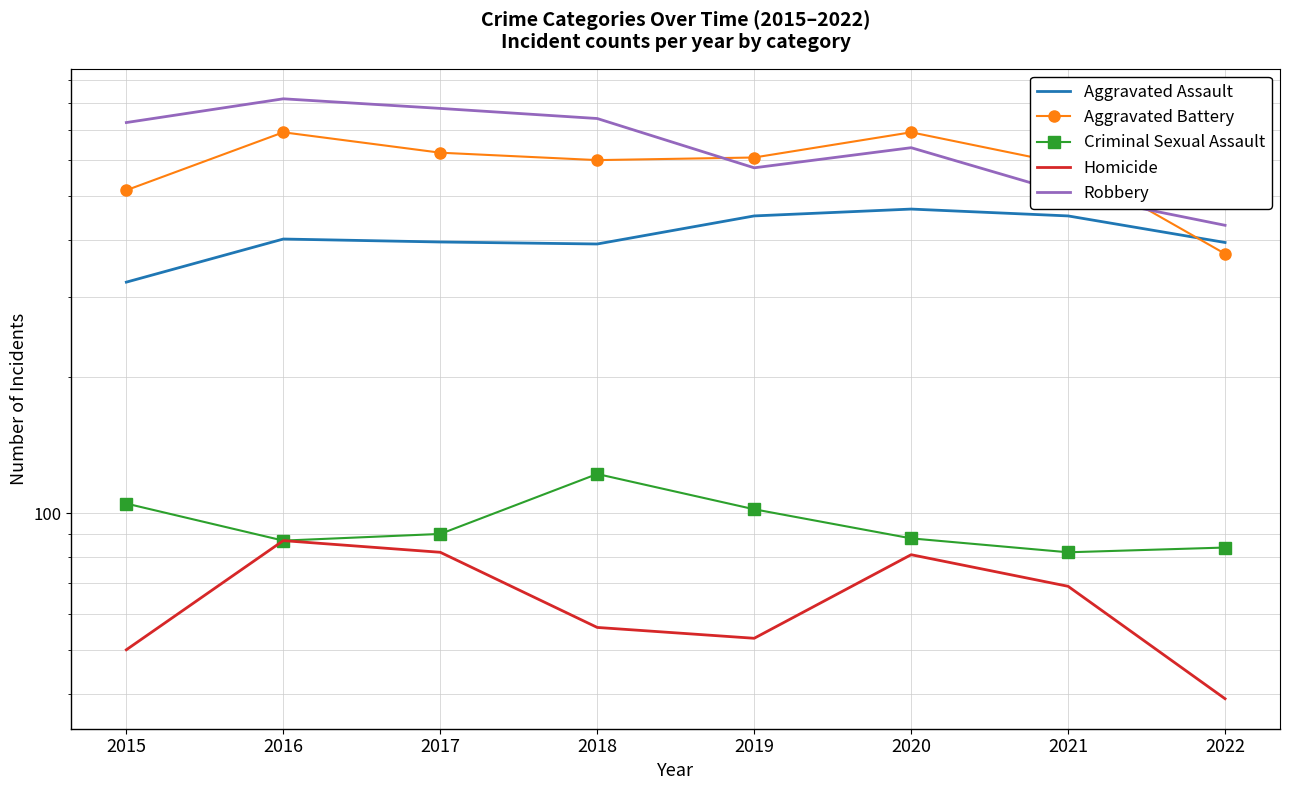

True or false: Robbery has a value of 639 at 2020.

True